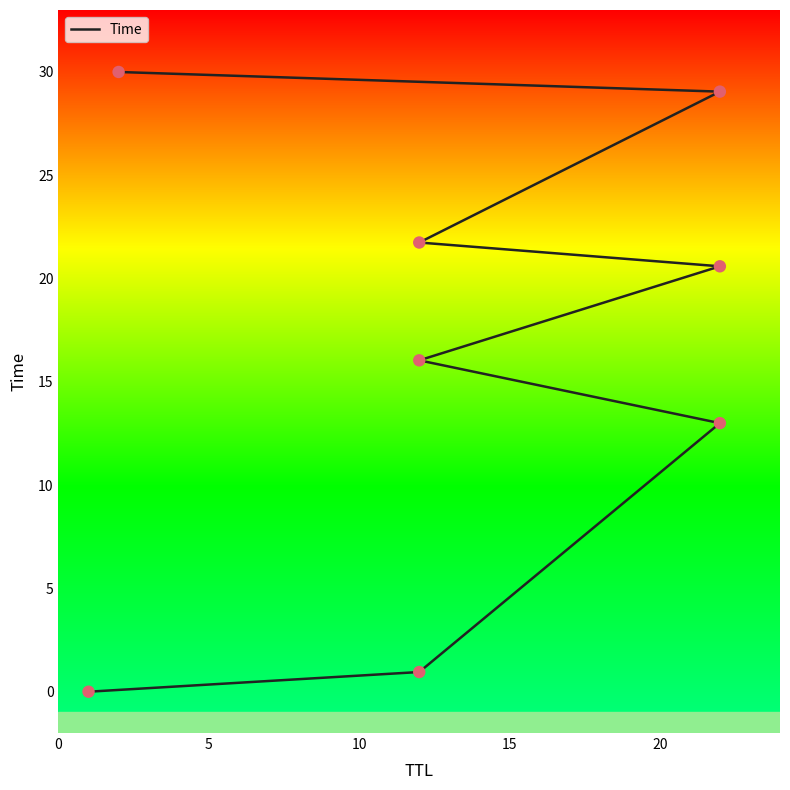

Which has a higher value, 20 or 5?

20